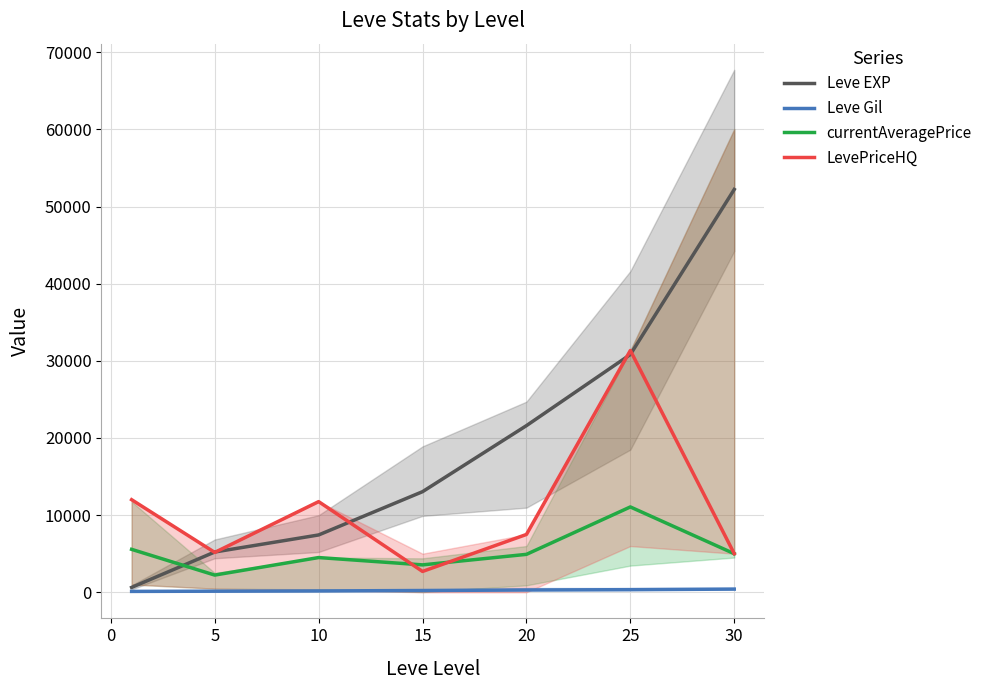

Is this an area chart (filled region under the line)?

No